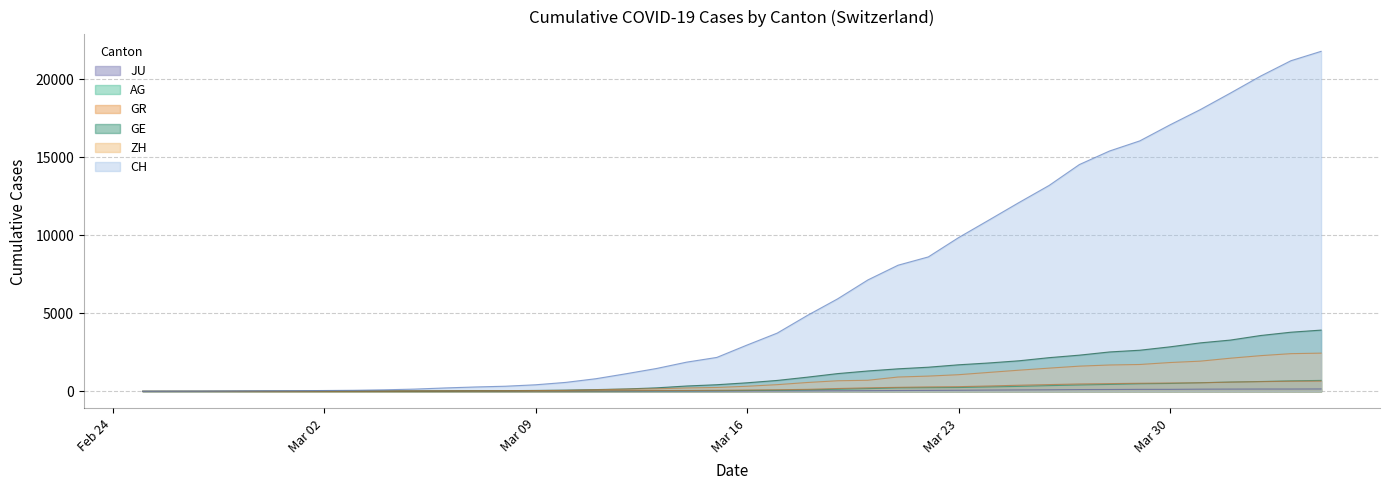

Where is GE nearest to the value 1964?

2020-03-25